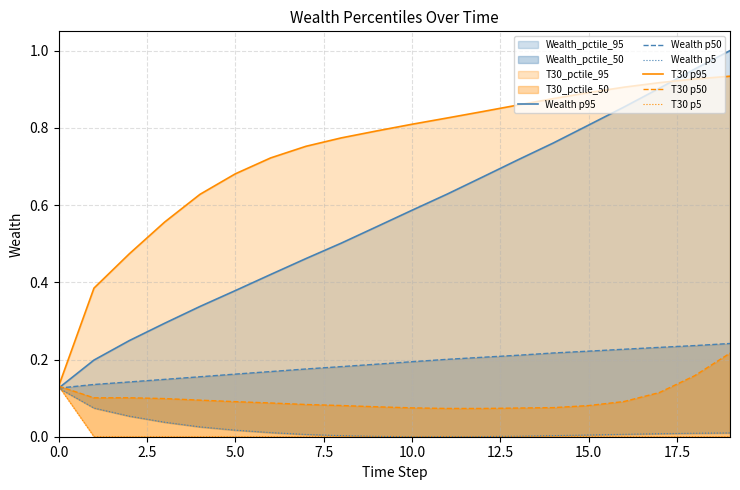

True or false: Wealth p5 and Wealth p95 cross at least once.

False